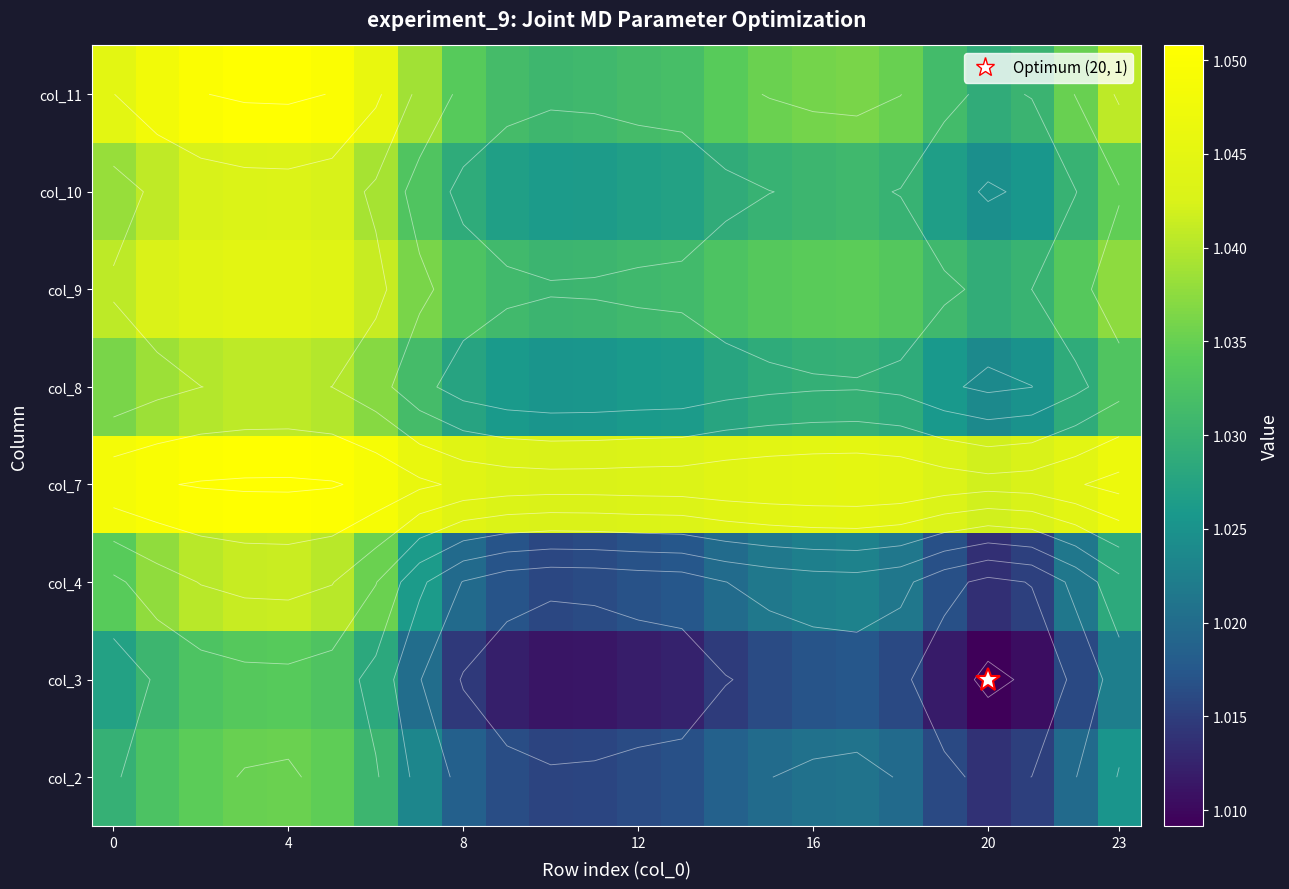

At which label is col_4 closest to 1?

20